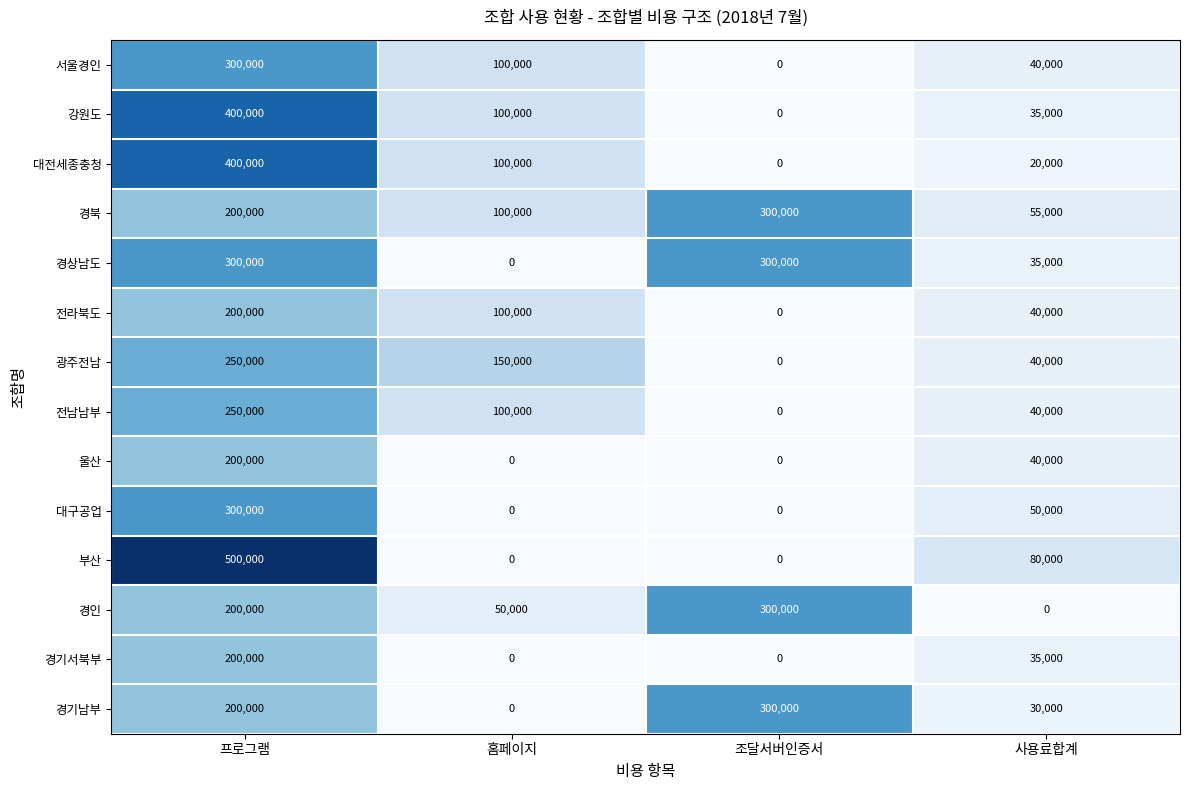

At which label does 강원도 reach its minimum?

조달서버인증서